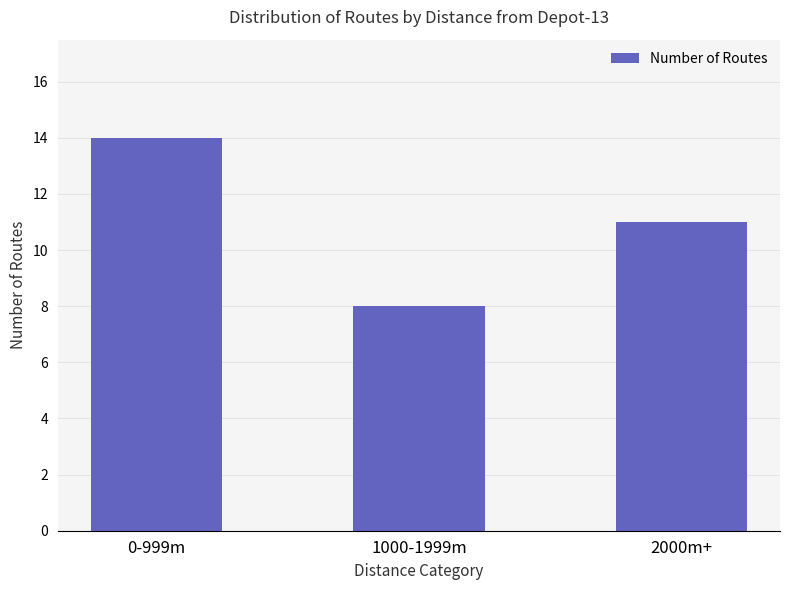

The value at 1000-1999m is 4. True or false?

False